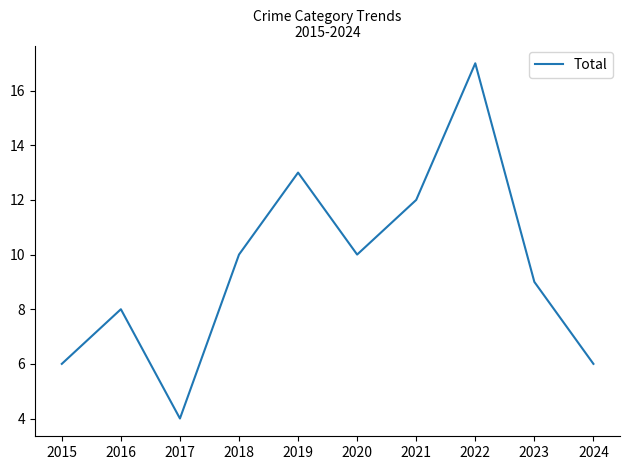

The chart shows a value of 5 at 2016. True or false?

False